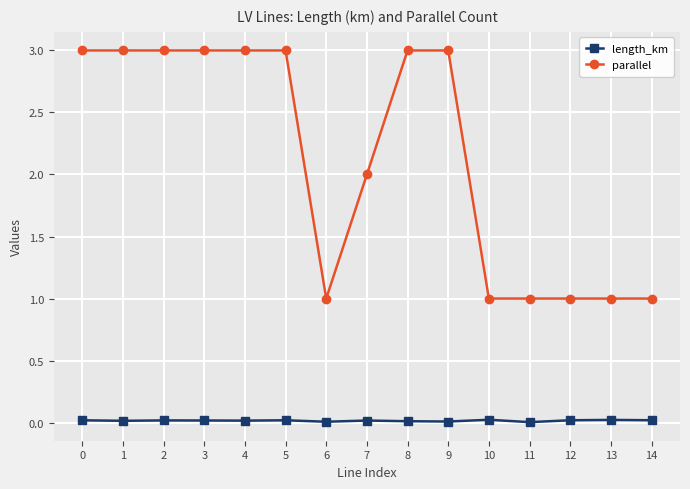

List the series in order of their overall mean, highest first.

parallel, length_km